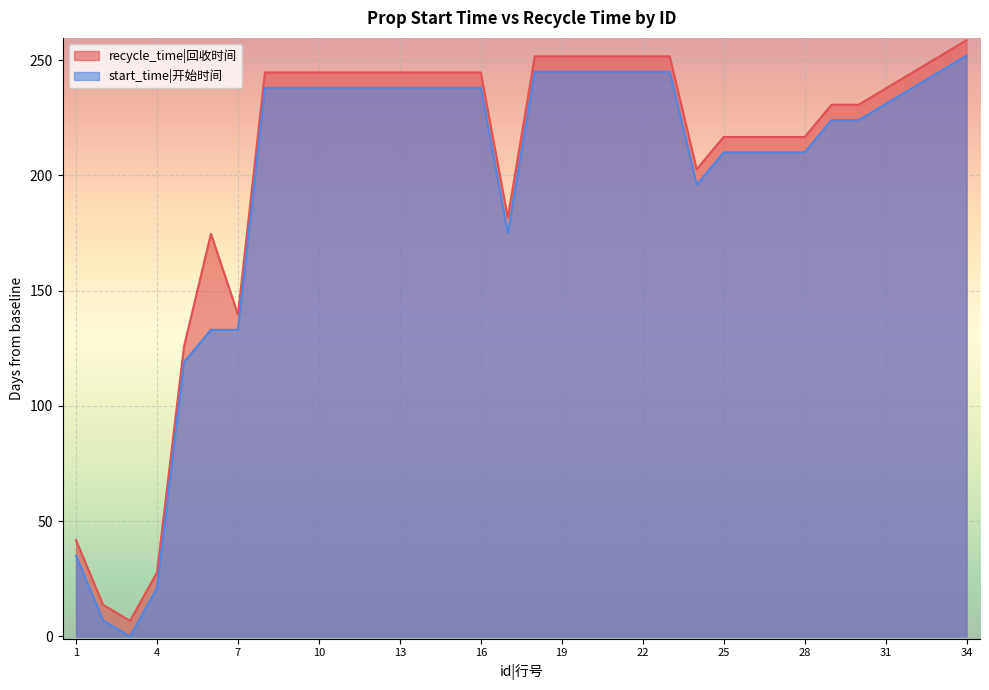

What value does the recycle_time series have at 13?

244.7